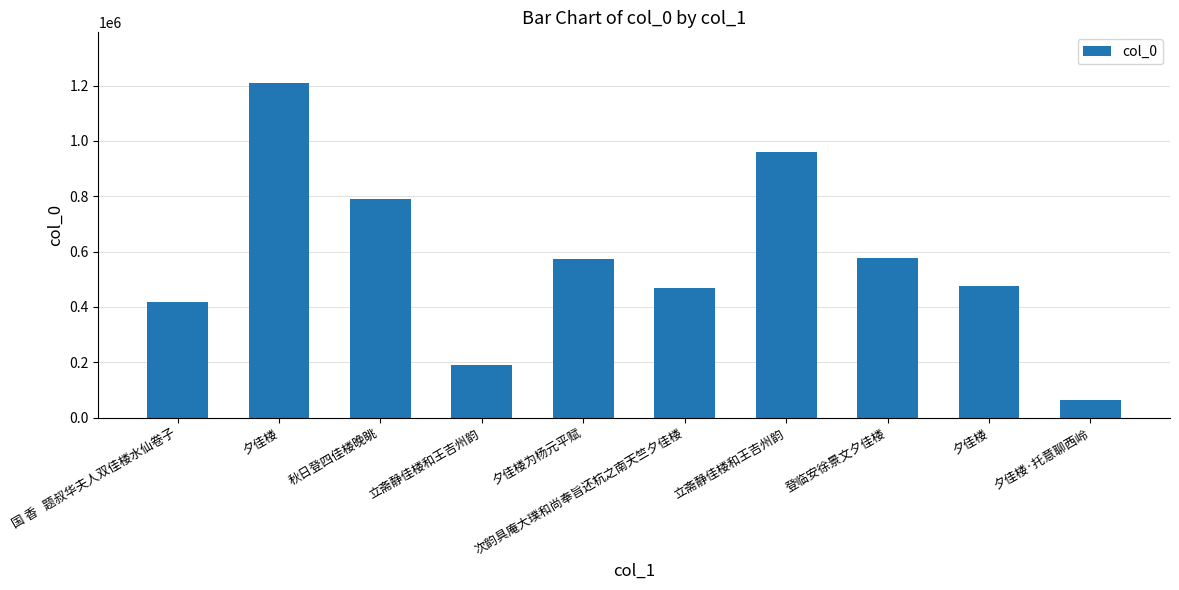

What is the greatest value displayed?

1210495